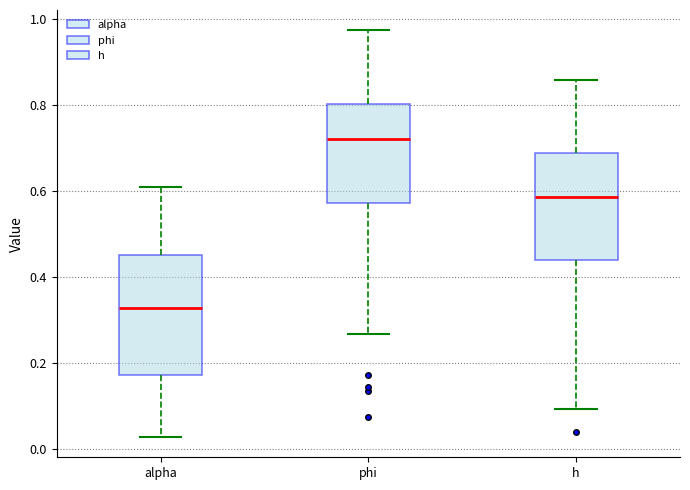

Where does the lower whisker of the box for alpha end on the y-axis? The values are not printed on the chart, so give them approximately, as read against the axis.

0.02